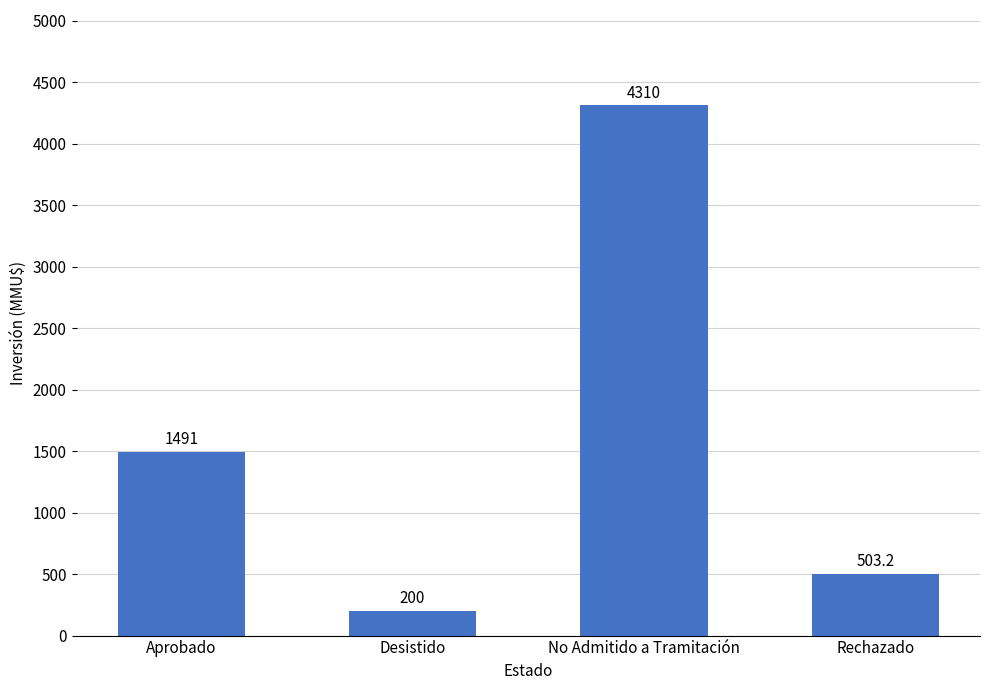

List the labels in order of value, largest first.

No Admitido a Tramitación, Aprobado, Rechazado, Desistido